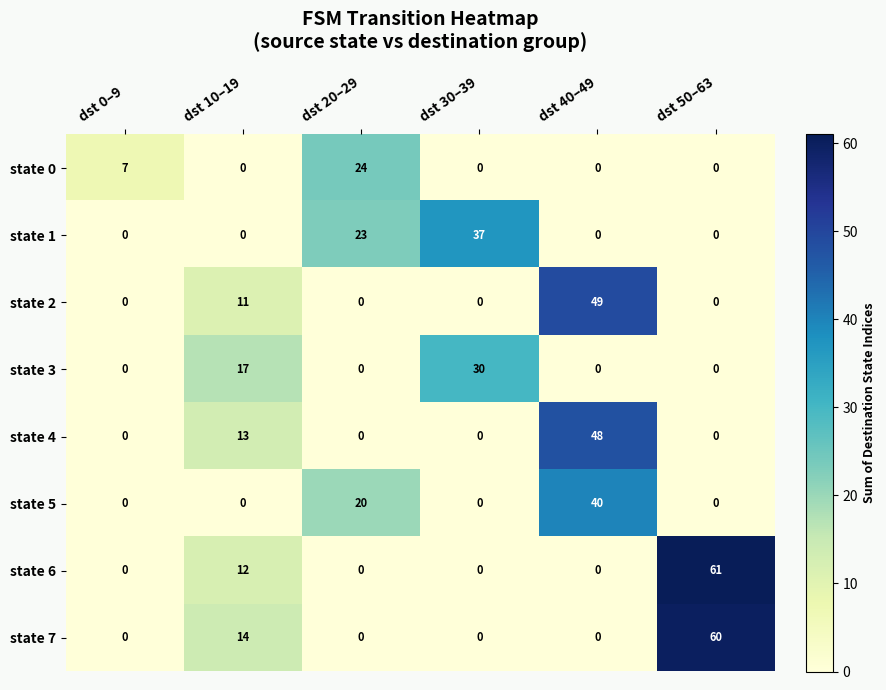

At which category is the sum across all series the highest?

dst 40–49